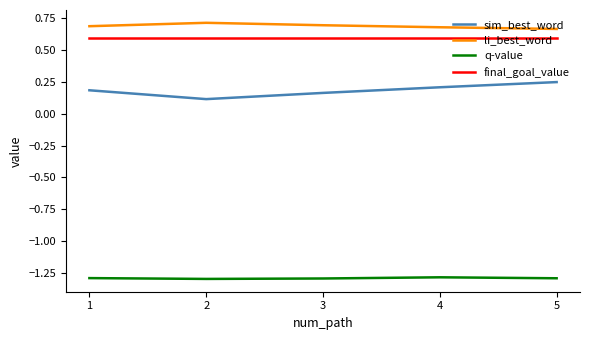

Count the number of categories in the chart.

5